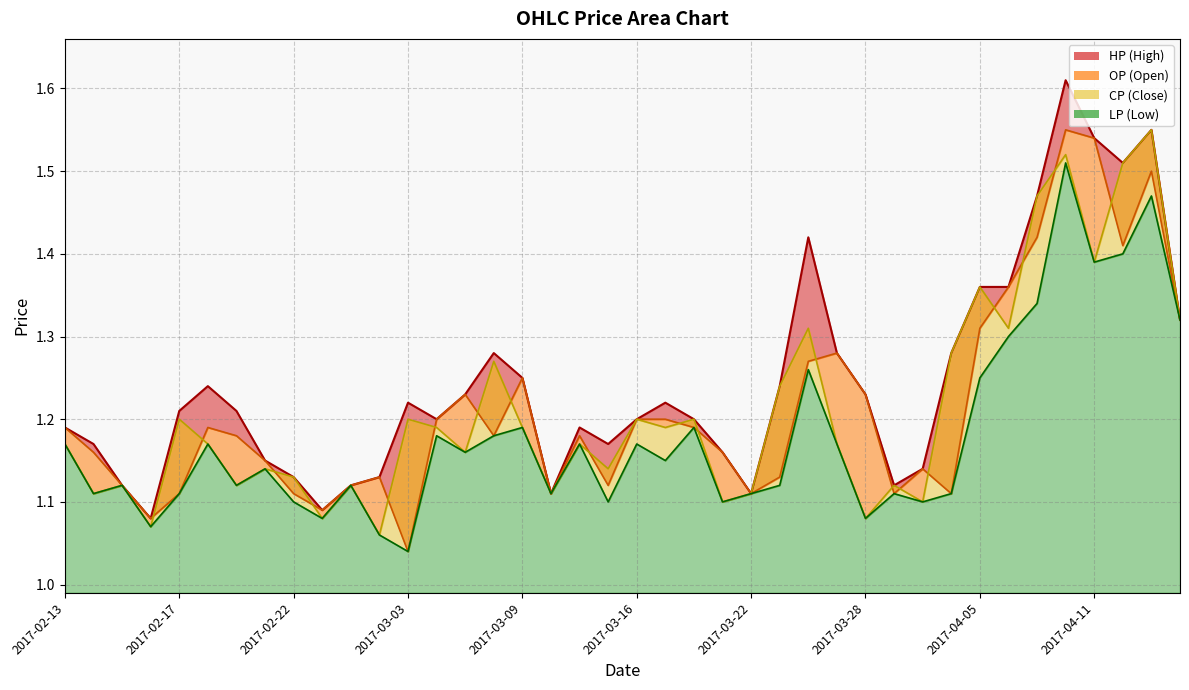

The OP series shows 0.3 at 2017-02-22. True or false?

False